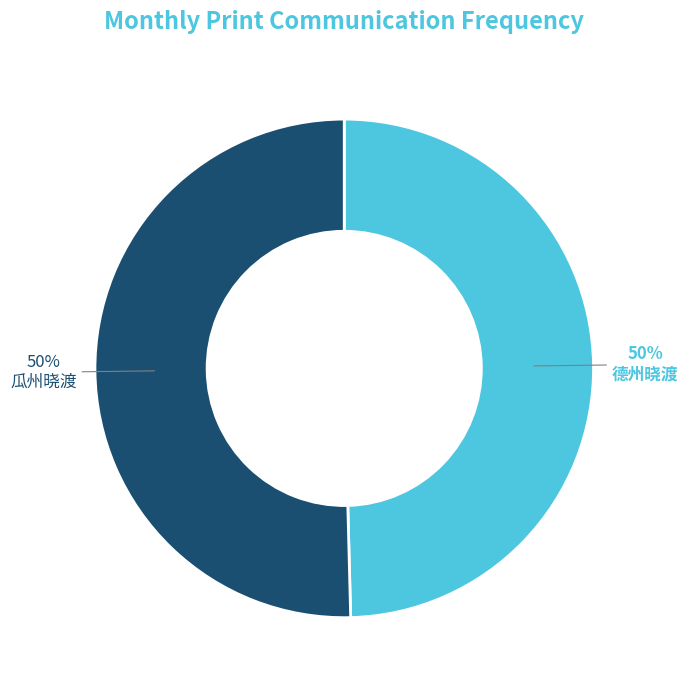

To the nearest percent, what is the combined percentage of 瓜州晓渡 and 德州晓渡?

100%